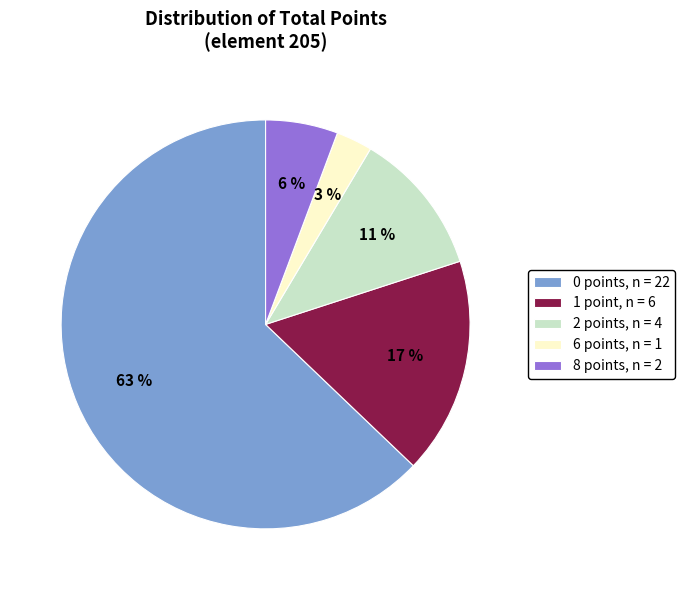

Which slice is the largest?

0 points, n = 22